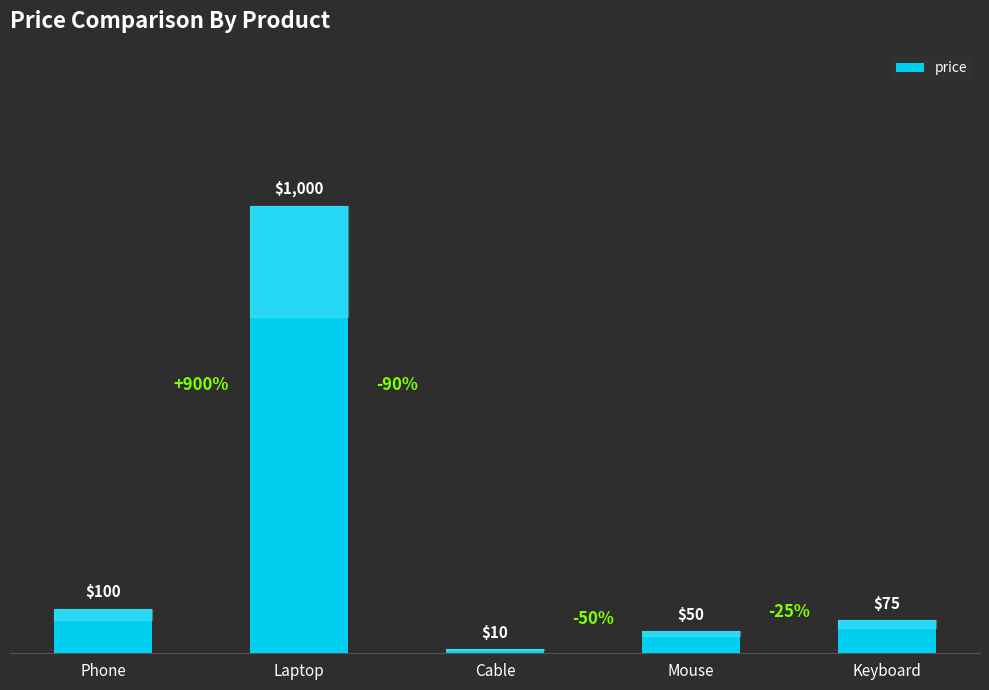

What is the change in value from Phone to Keyboard?

-25